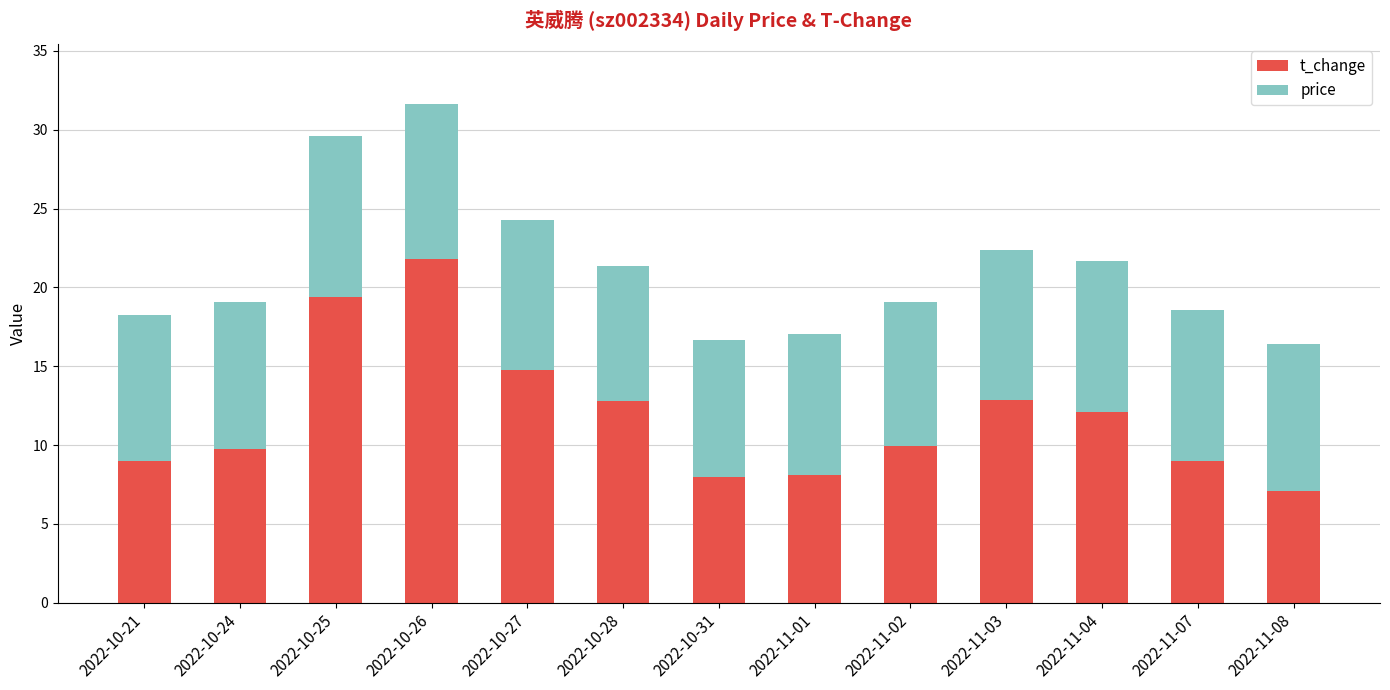

What is the sum of all t_change values?

154.6